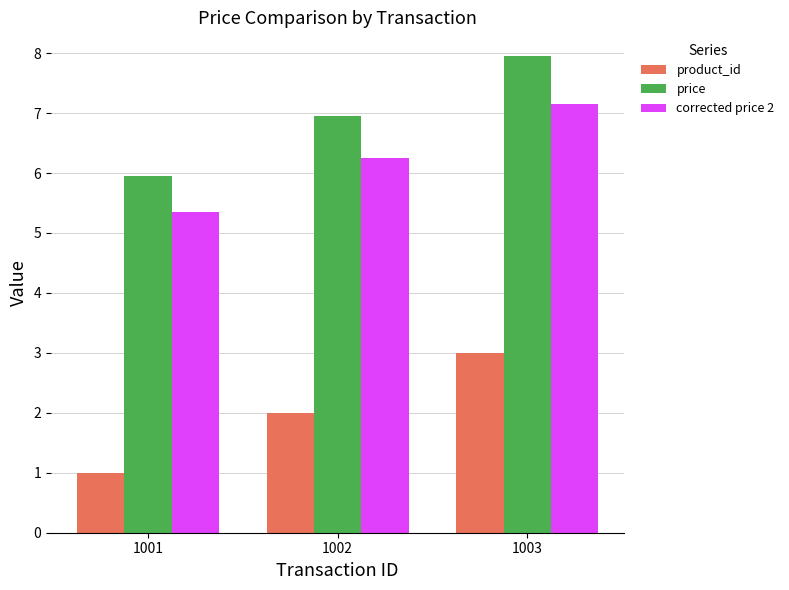

The price series shows 2.0 at 1003. True or false?

False